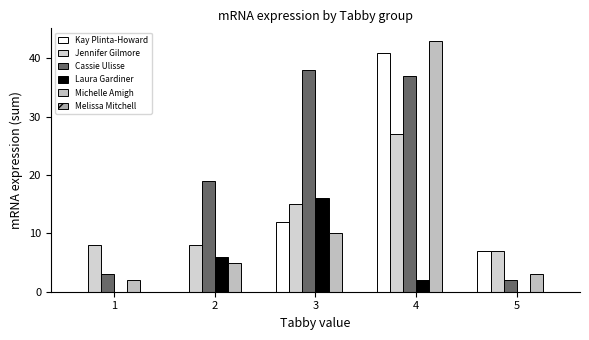

Which series has the largest total across all categories?

Cassie Ulisse